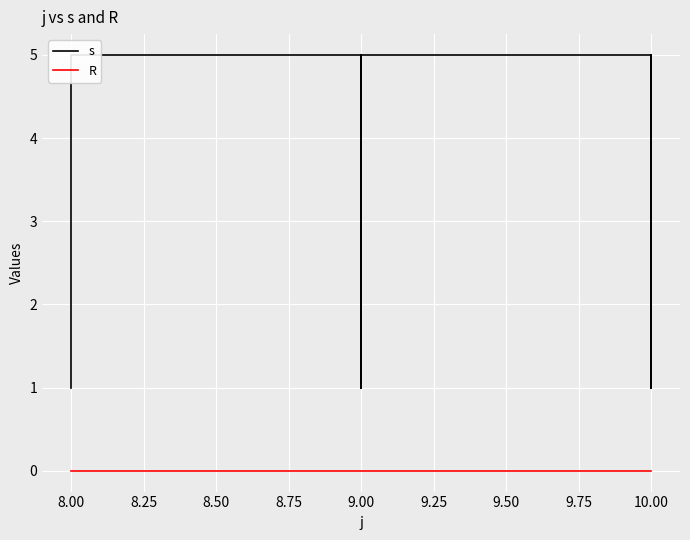

Where is the first local minimum for s?

9.00